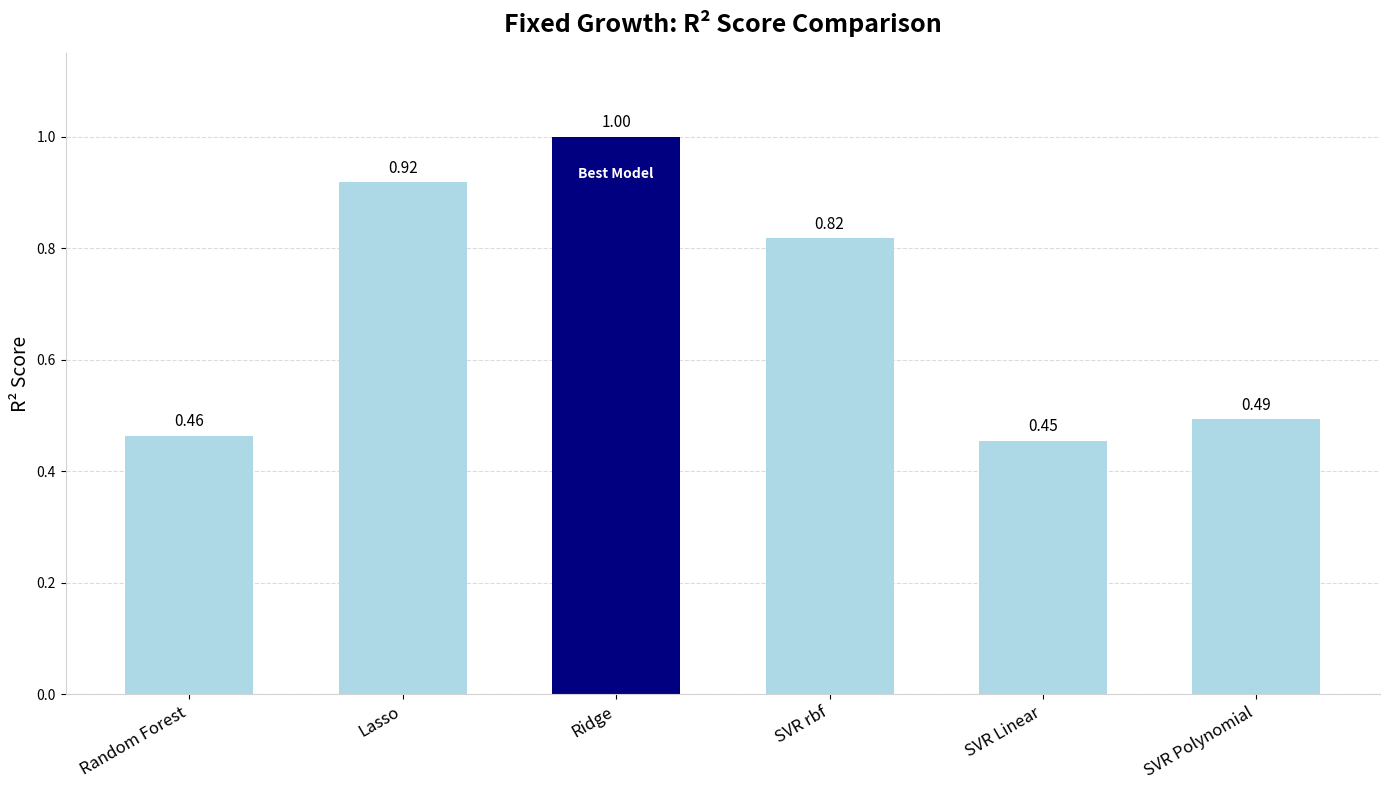

List the labels in order of value, smallest first.

SVR Linear, Random Forest, SVR Polynomial, SVR rbf, Lasso, Ridge